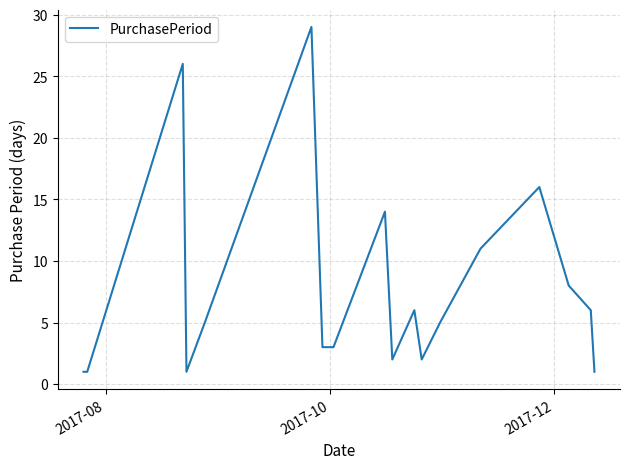

How many lines are shown in the chart?

1